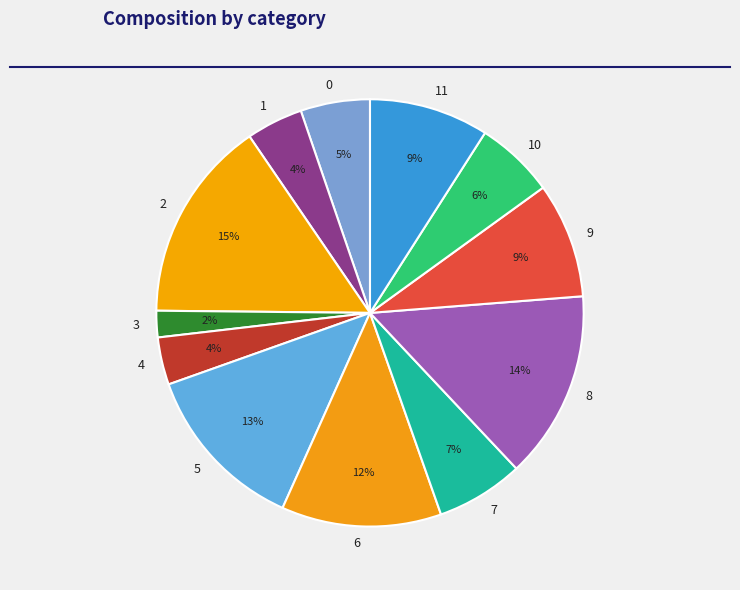

Do 7 and 11 together represent more than half of the pie?

No